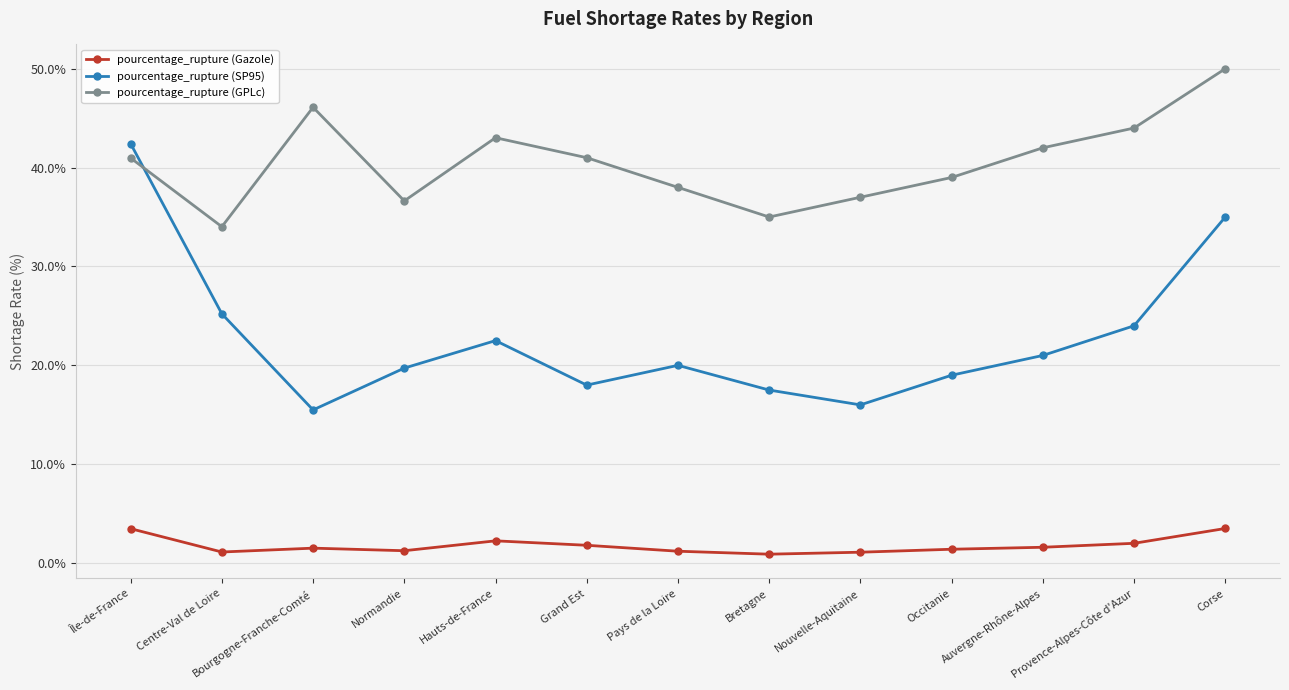

How many data points does each series have?

13